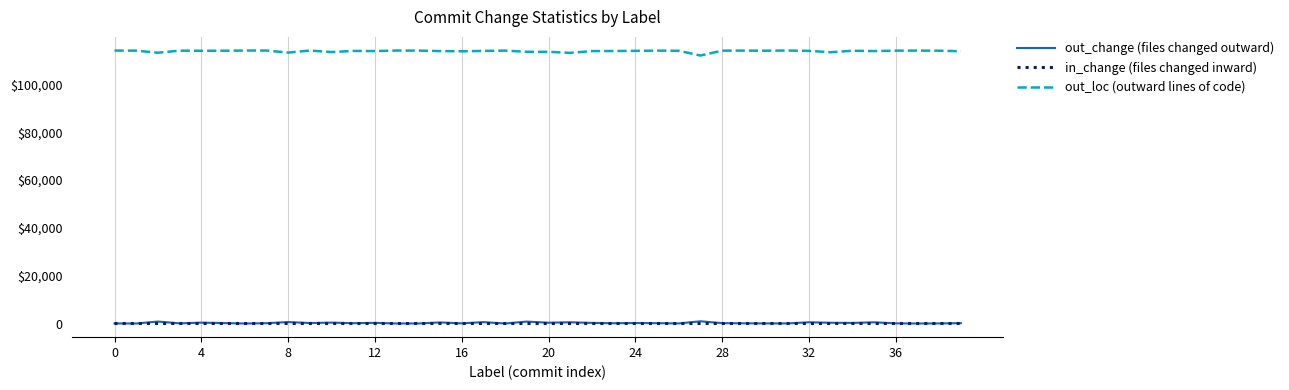

What is the label of the 24th point from the right?

16